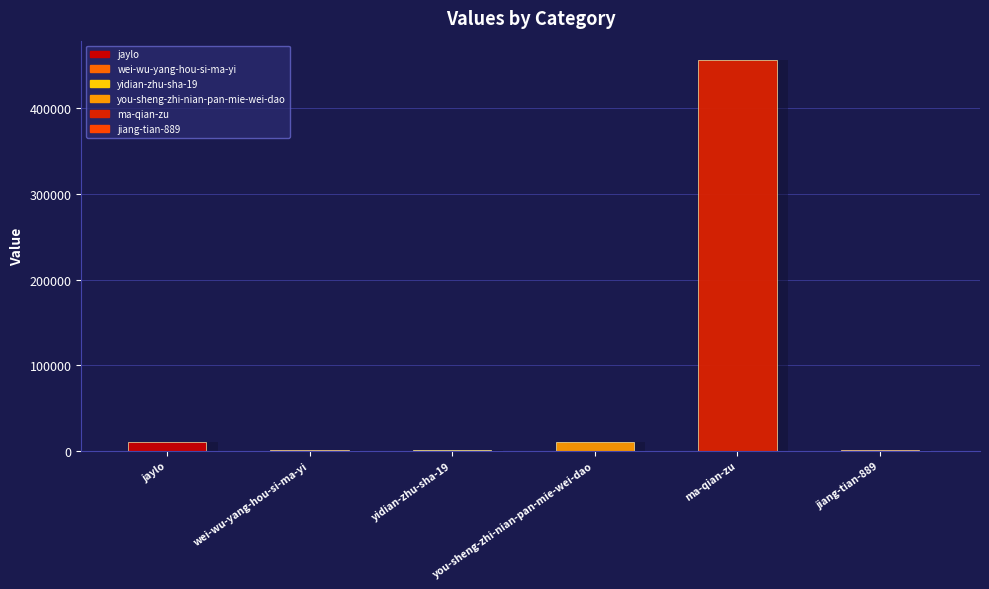

What is the difference between the values at ma-qian-zu and wei-wu-yang-hou-si-ma-yi?

456041